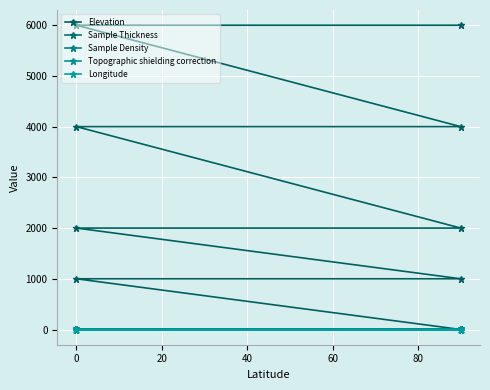

Is the value of Longitude at 80 greater than the value of Topographic shielding correction at 60?

No